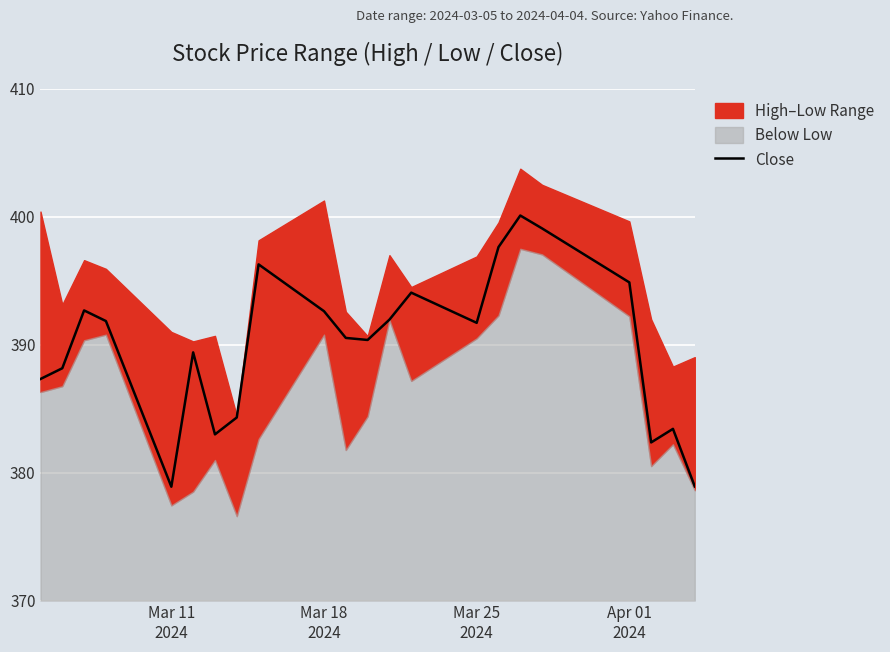

Reading left to right, list all the values displayed in this chart.

387.3	388.2	392.7	391.9	378.9	389.4	383.0	384.3	396.3	392.6	390.5	390.4	392.0	394.1	391.7	397.6	400.1	399.1	394.9	382.4	383.4	378.9